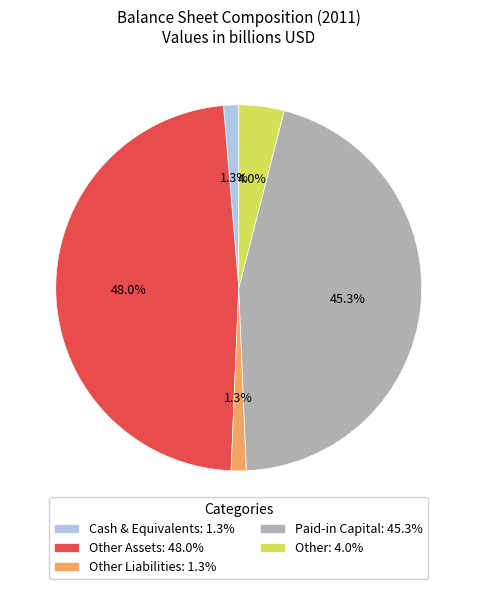

Is there any slice that represents more than half of the pie?

No